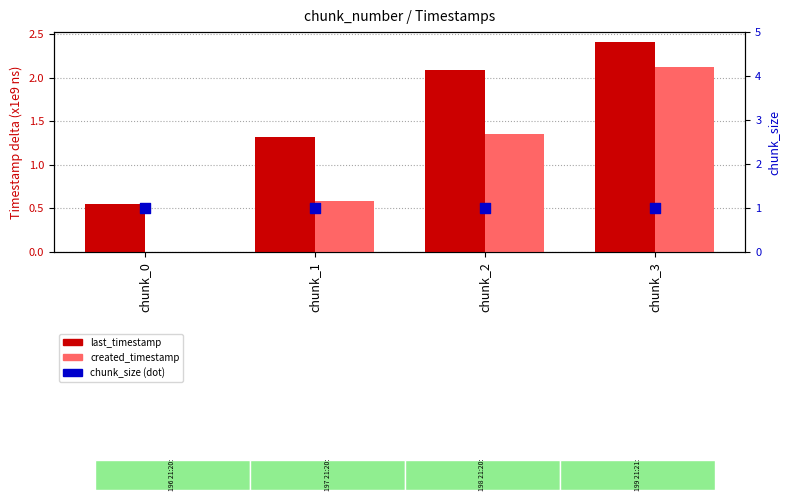

What are all the series names shown in the legend?

last_timestamp, created_timestamp, chunk_size